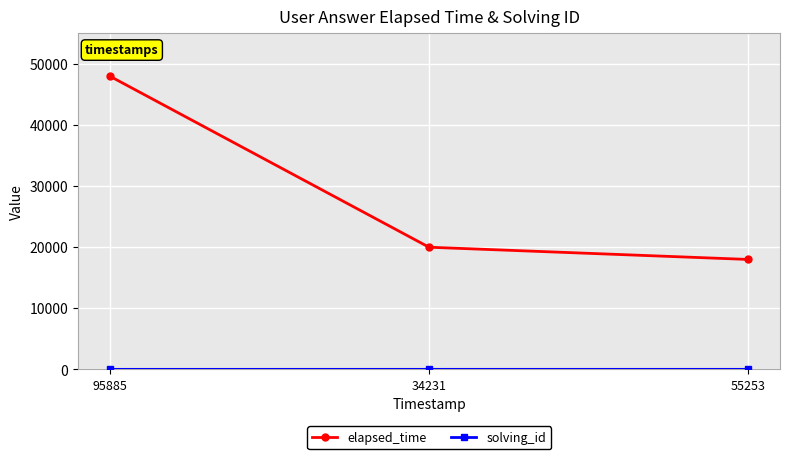

At which category is the sum across all series the highest?

95885